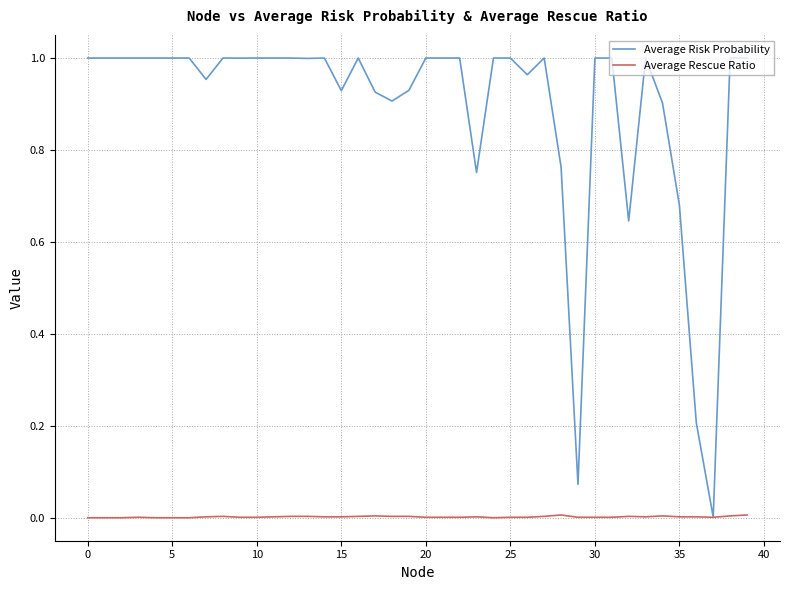

List the series in order of their overall mean, highest first.

Average Risk Probability, Average Rescue Ratio